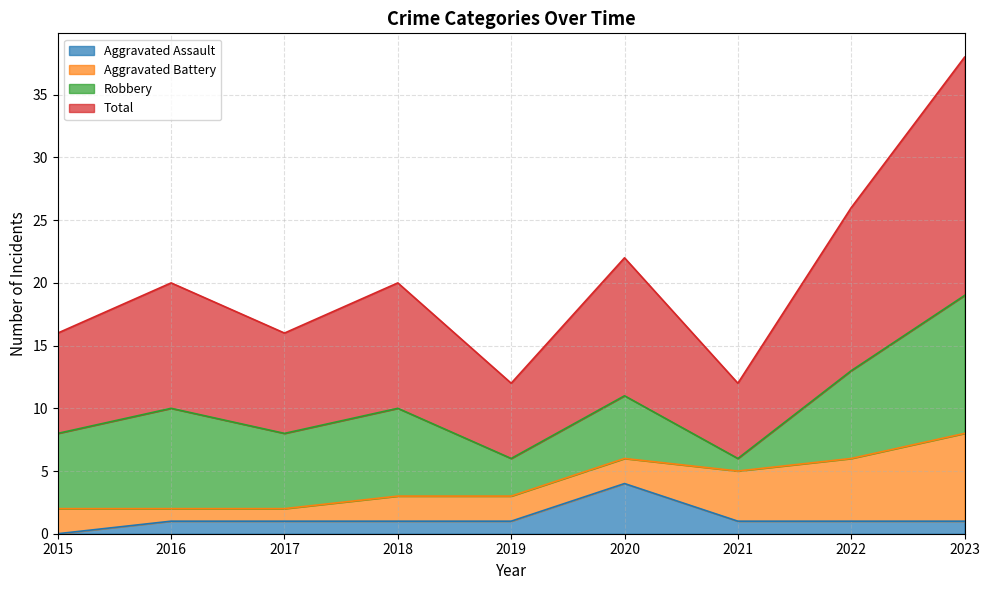

True or false: Aggravated Assault and Total cross at least once.

False